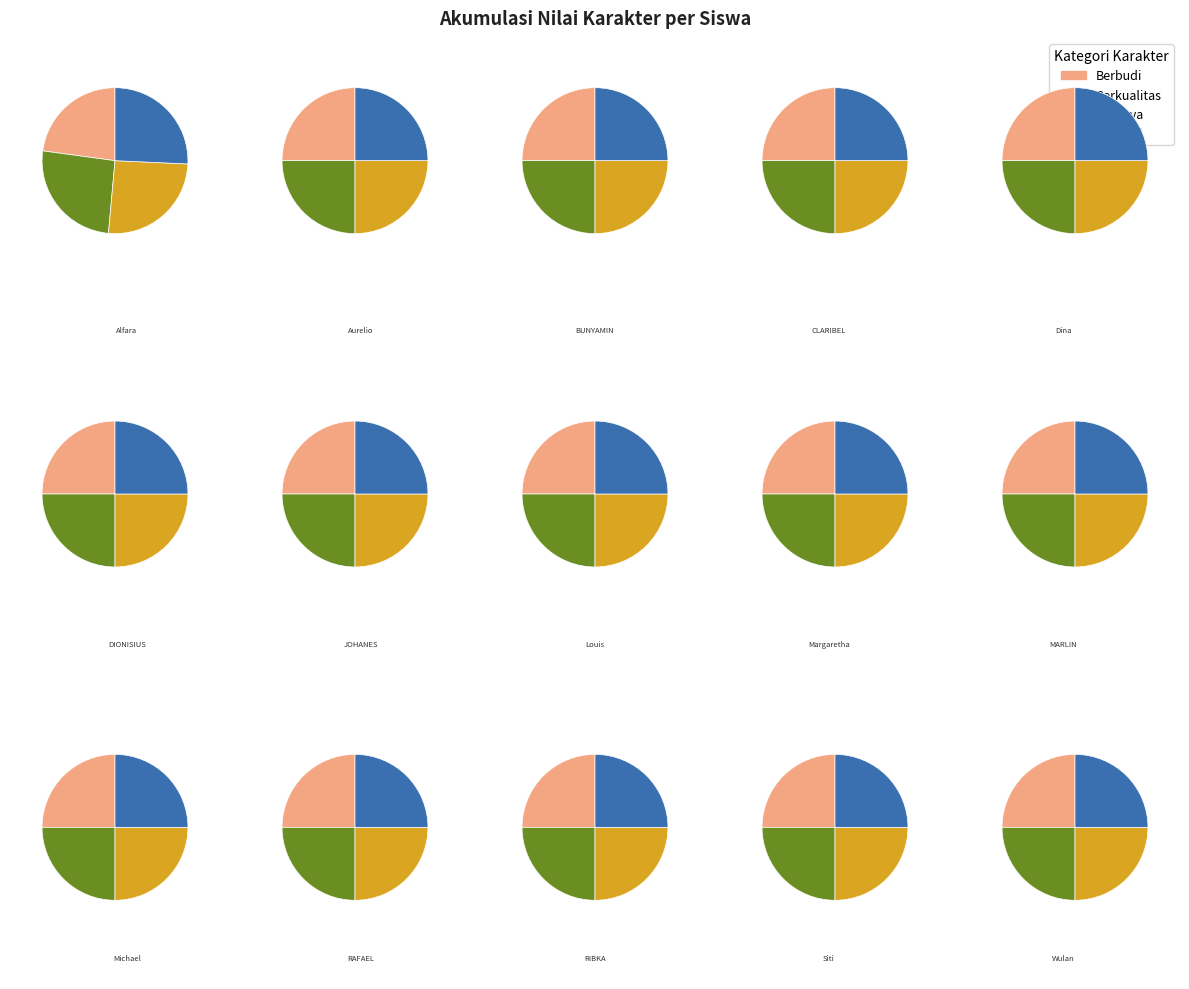

What percentage do BUNYAMIN BRIAN NATHAN and Siti Winarti together represent?

13.4%